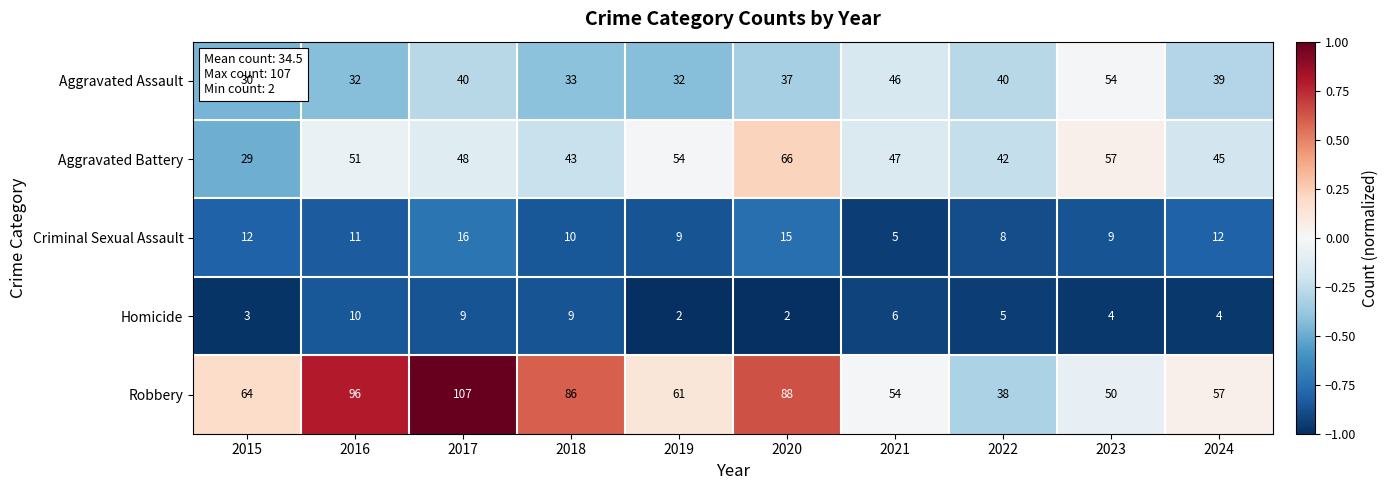

At which category is the sum across all series the highest?

2017